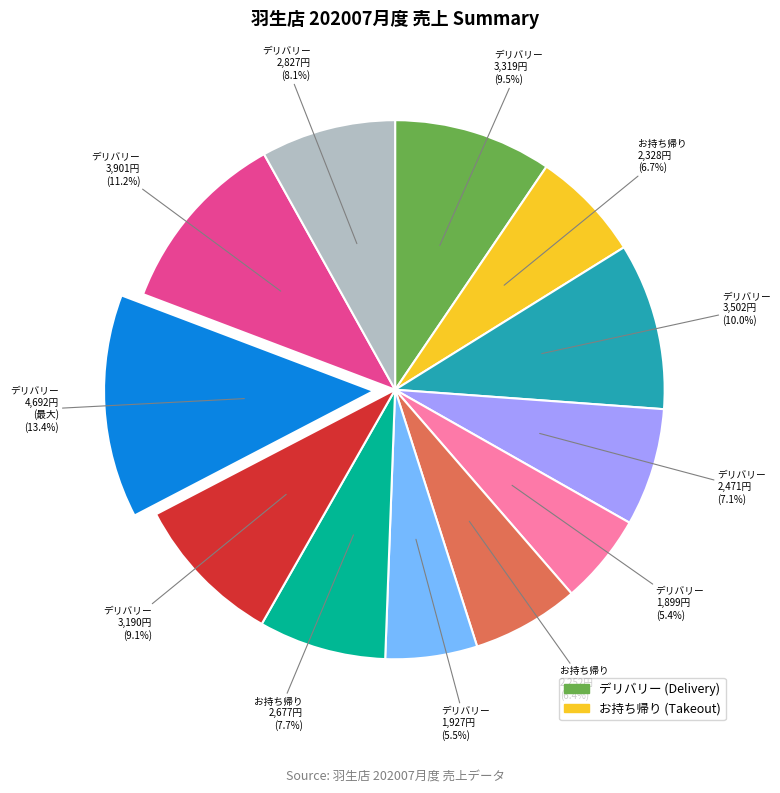

Does any single category account for the majority?

No